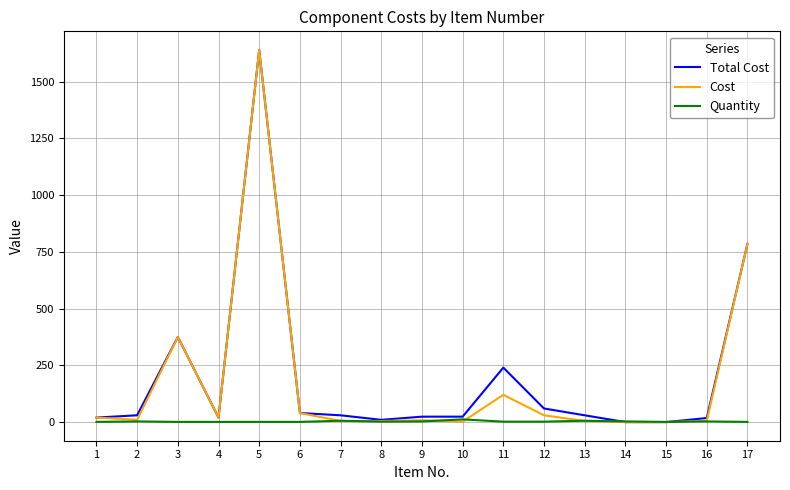

What are all the series names shown in the legend?

Total Cost, Cost, Quantity